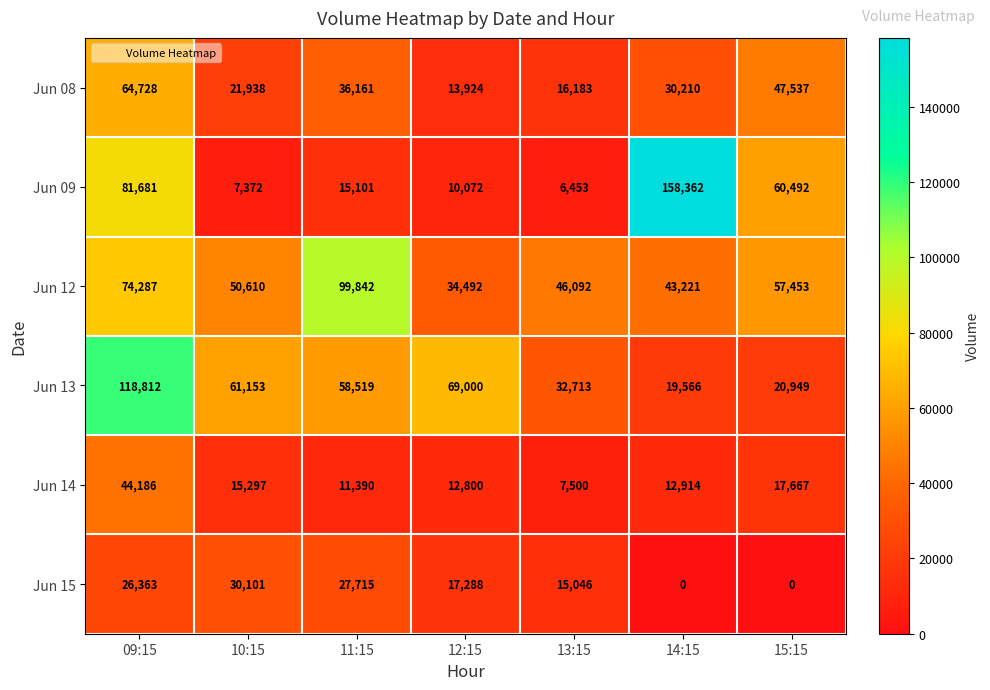

Rank the series by their maximum value, from highest to lowest.

Jun 09, Jun 13, Jun 12, Jun 08, Jun 14, Jun 15